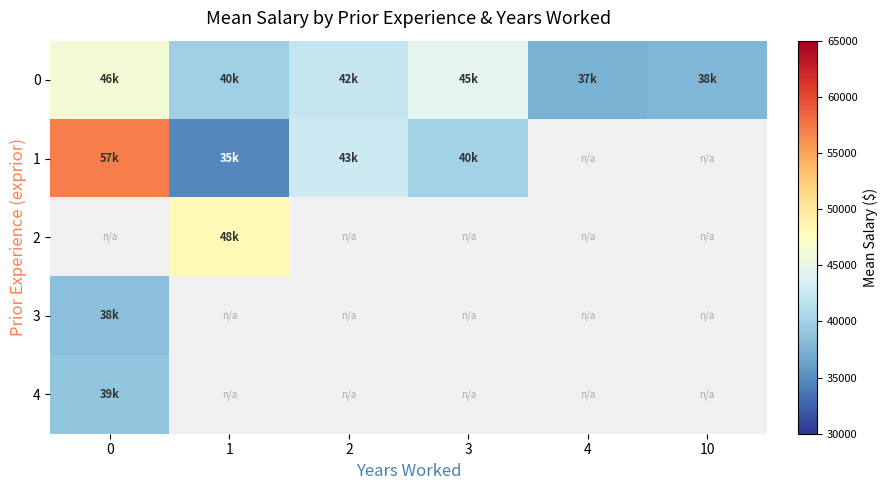

What is the spread (max minus min) of values at 1?

13348.0